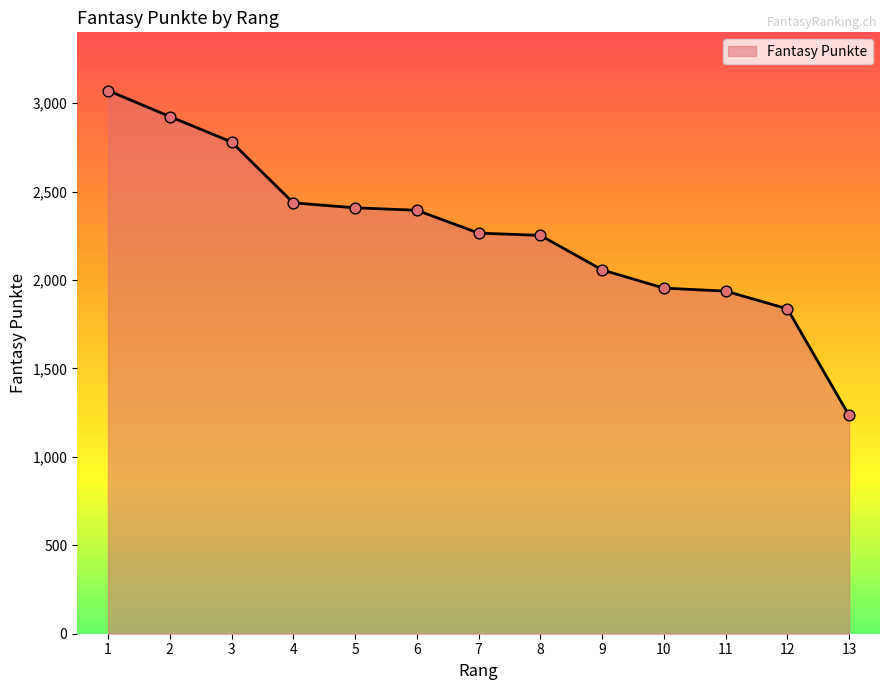

What is the change in value from 4 to 12?

-599